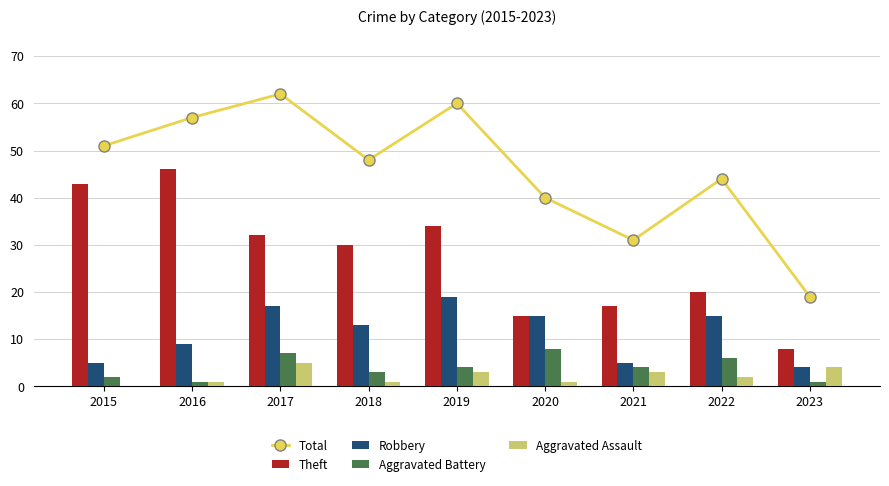

Rank the categories by Robbery value from lowest to highest.

2023, 2015, 2021, 2016, 2018, 2020, 2022, 2017, 2019